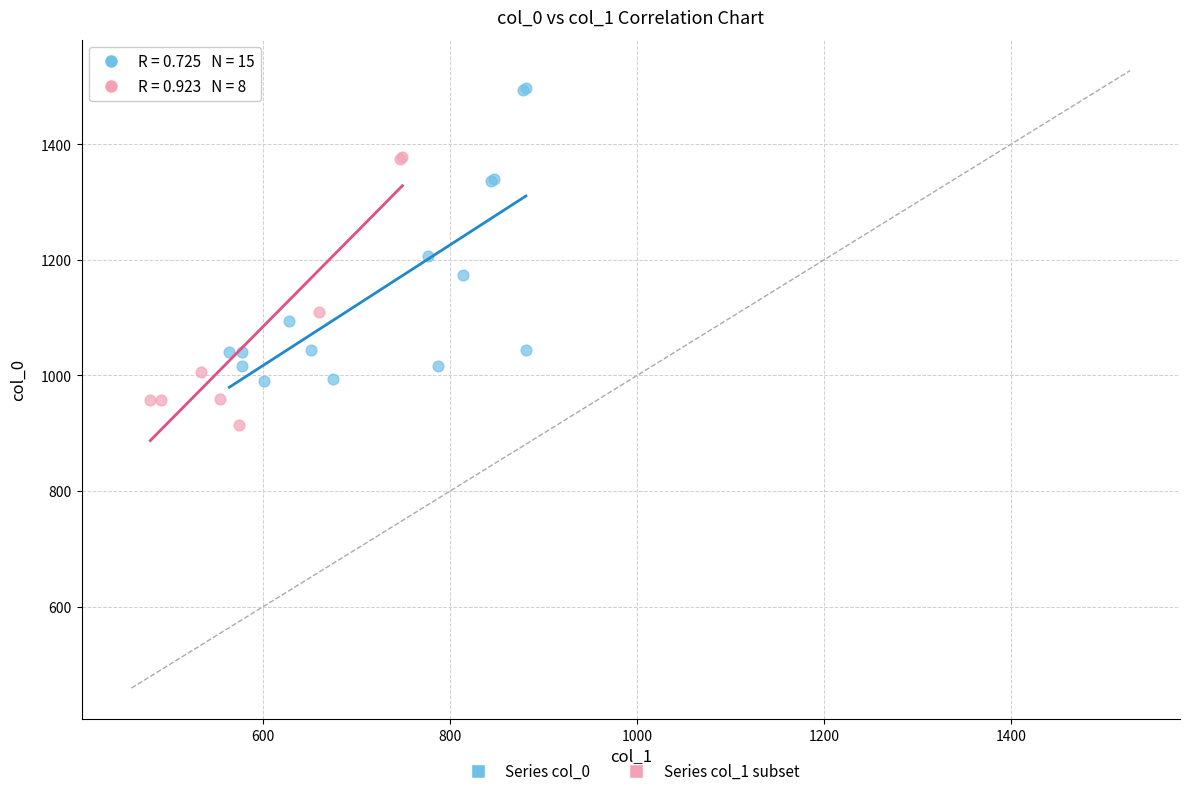

Which series has the widest spread of Y values?

Series col_0